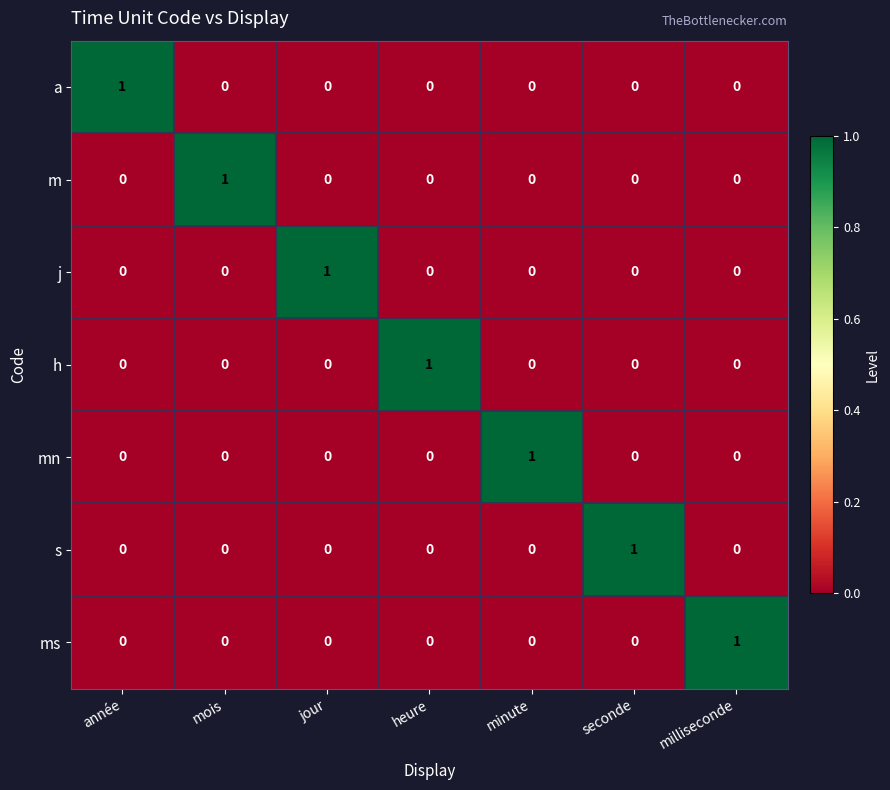

How many h values are between 0 and 1?

7